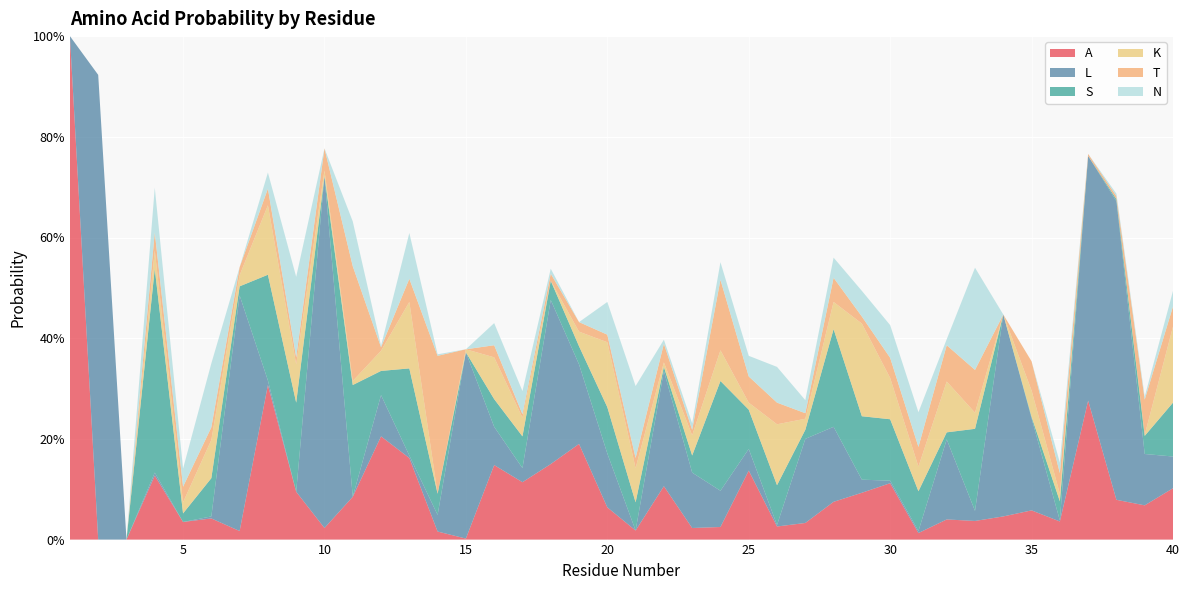

Reading right to left, list all the values displayed in this chart.

A: 0.1	0.1	0.1	0.3	0.0	0.1	0.0	0.0	0.0	0.0	0.1	0.1	0.1	0.0	0.0	0.1	0.0	0.0	0.1	0.0	0.1	0.2	0.1	0.1	0.1	0.0	0.0	0.2	0.2	0.1	0.0	0.1	0.3	0.0	0.0	0.0	0.1	0.0	0.0	1.0
L: 0.1	0.1	0.6	0.5	0.0	0.2	0.4	0.0	0.2	0.0	0.0	0.0	0.1	0.2	0.0	0.0	0.1	0.1	0.2	0.0	0.1	0.2	0.3	0.0	0.1	0.4	0.0	0.0	0.1	0.0	0.7	0.0	0.0	0.5	0.0	0.0	0.0	0.0	0.9	0.0
S: 0.1	0.0	0.0	0.0	0.0	0.0	0.0	0.2	0.0	0.1	0.1	0.1	0.2	0.0	0.1	0.1	0.2	0.0	0.0	0.1	0.1	0.0	0.0	0.1	0.1	0.0	0.0	0.2	0.0	0.2	0.0	0.2	0.2	0.0	0.1	0.0	0.4	0.0	0.0	0.0
K: 0.2	0.0	0.0	0.0	0.0	0.1	0.0	0.0	0.1	0.0	0.1	0.2	0.1	0.0	0.1	0.0	0.1	0.0	0.0	0.1	0.1	0.0	0.0	0.0	0.1	0.0	0.0	0.1	0.0	0.0	0.0	0.1	0.1	0.0	0.1	0.0	0.0	0.0	0.0	0.0
T: 0.0	0.1	0.0	0.0	0.0	0.1	0.0	0.1	0.1	0.0	0.0	0.0	0.0	0.0	0.0	0.1	0.1	0.0	0.0	0.0	0.0	0.0	0.0	0.0	0.0	0.0	0.3	0.0	0.0	0.2	0.0	0.0	0.0	0.0	0.0	0.0	0.0	0.0	0.0	0.0
N: 0.0	0.0	0.0	0.0	0.0	0.0	0.0	0.2	0.0	0.1	0.1	0.1	0.0	0.0	0.1	0.0	0.0	0.0	0.0	0.1	0.1	0.0	0.0	0.0	0.0	0.0	0.0	0.1	0.0	0.1	0.0	0.2	0.0	0.0	0.1	0.0	0.1	0.0	0.0	0.0